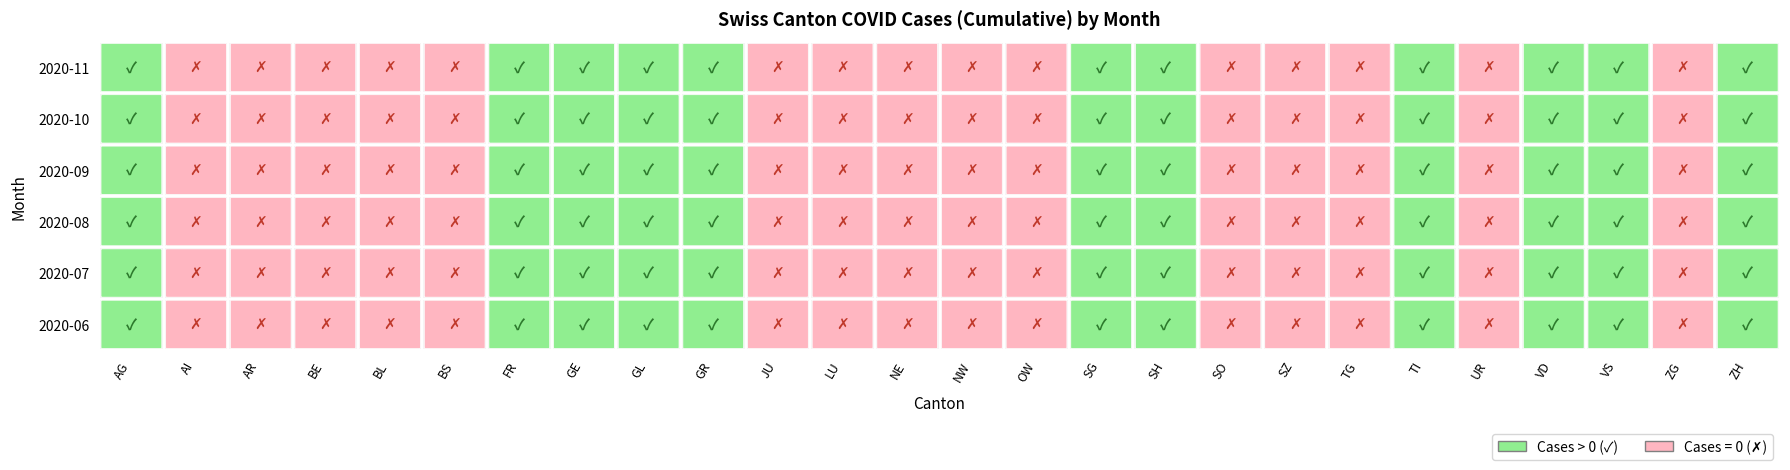

Is it true that BL equals 1 at AG?

True